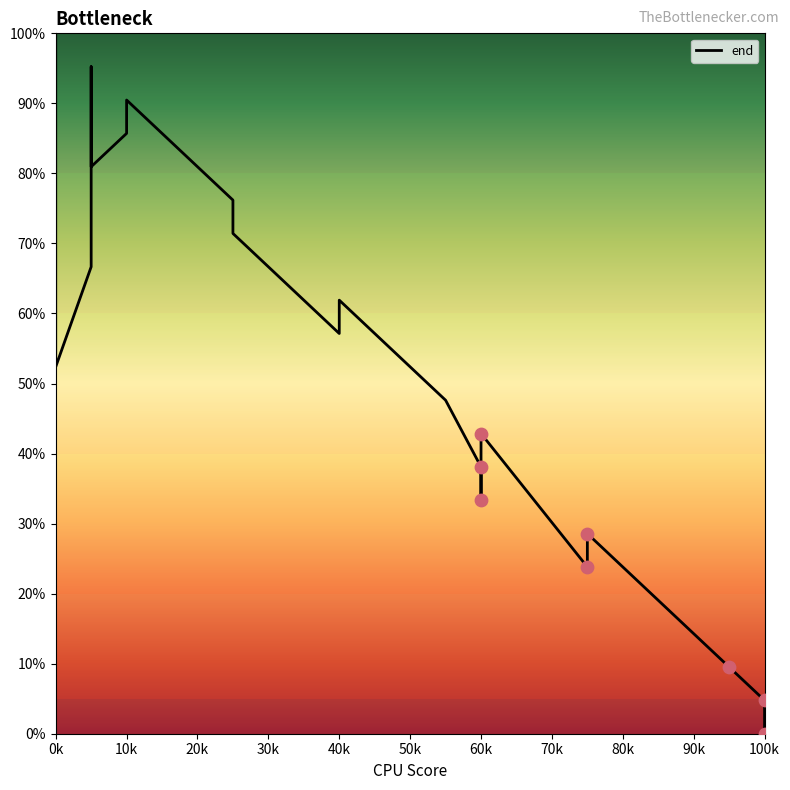

What is the ratio of the value at 60k to the value at 40k?

0.8